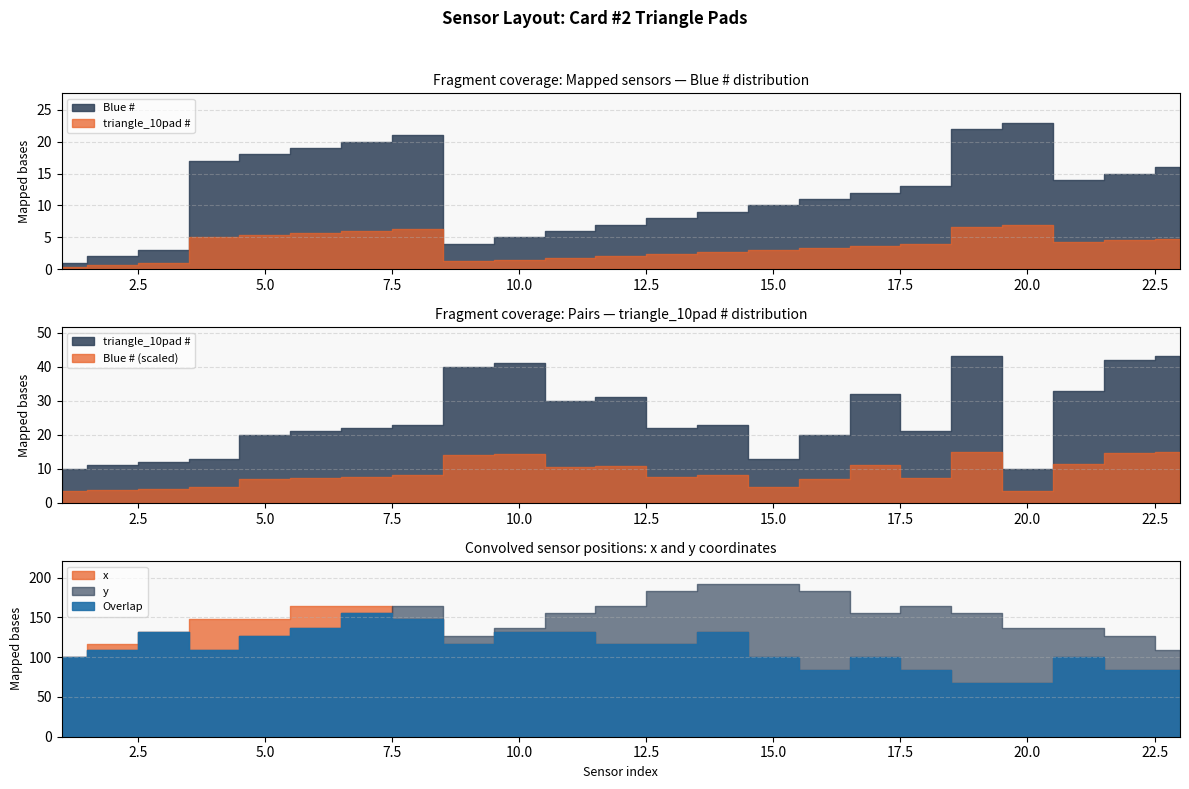

The value of Blue # at 2 is 3. True or false?

False